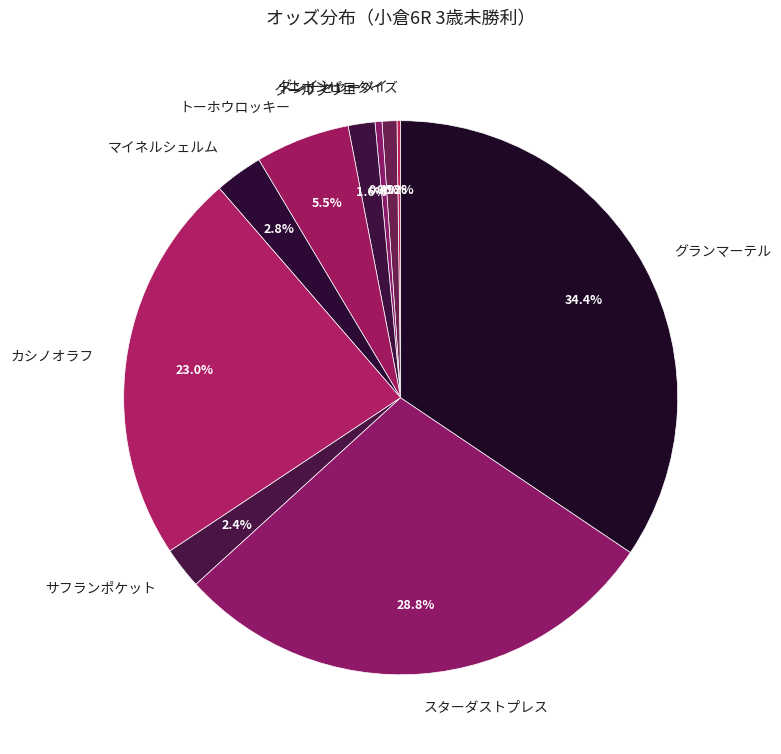

Is カシノオラフ the majority of the pie?

No